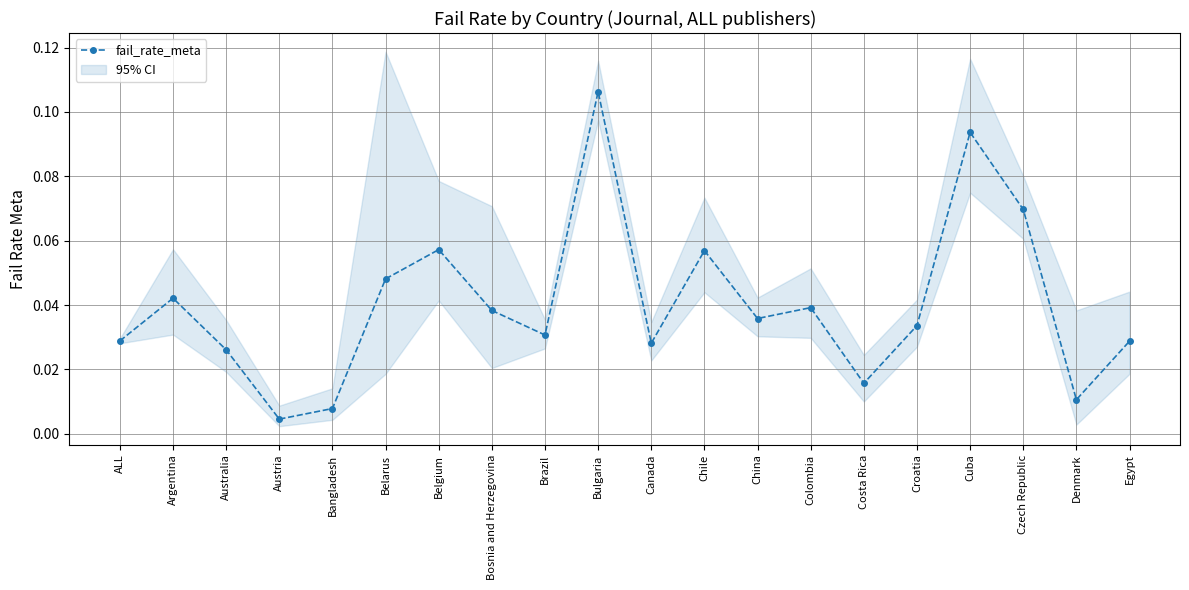

What position from the right is Denmark?

2